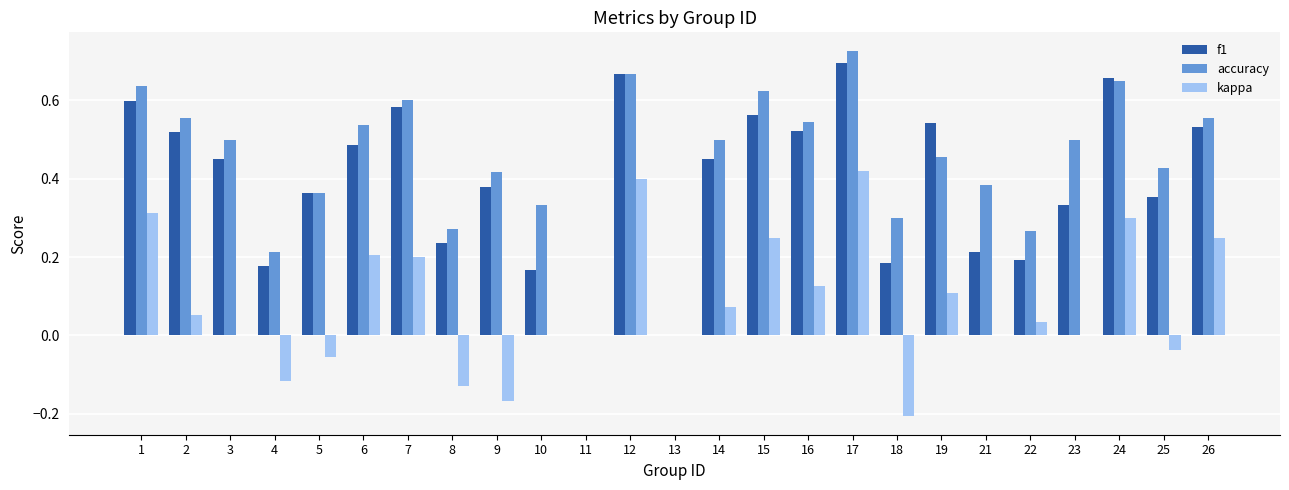

Which series has the largest range (max minus min)?

accuracy